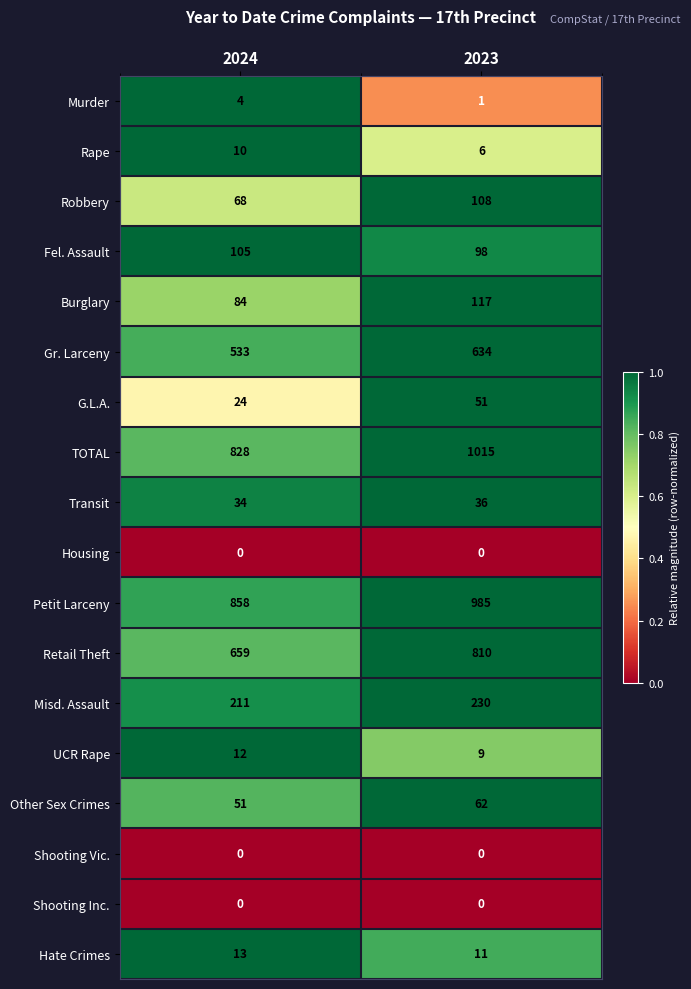

What is the total value across all series at 2023?

4173